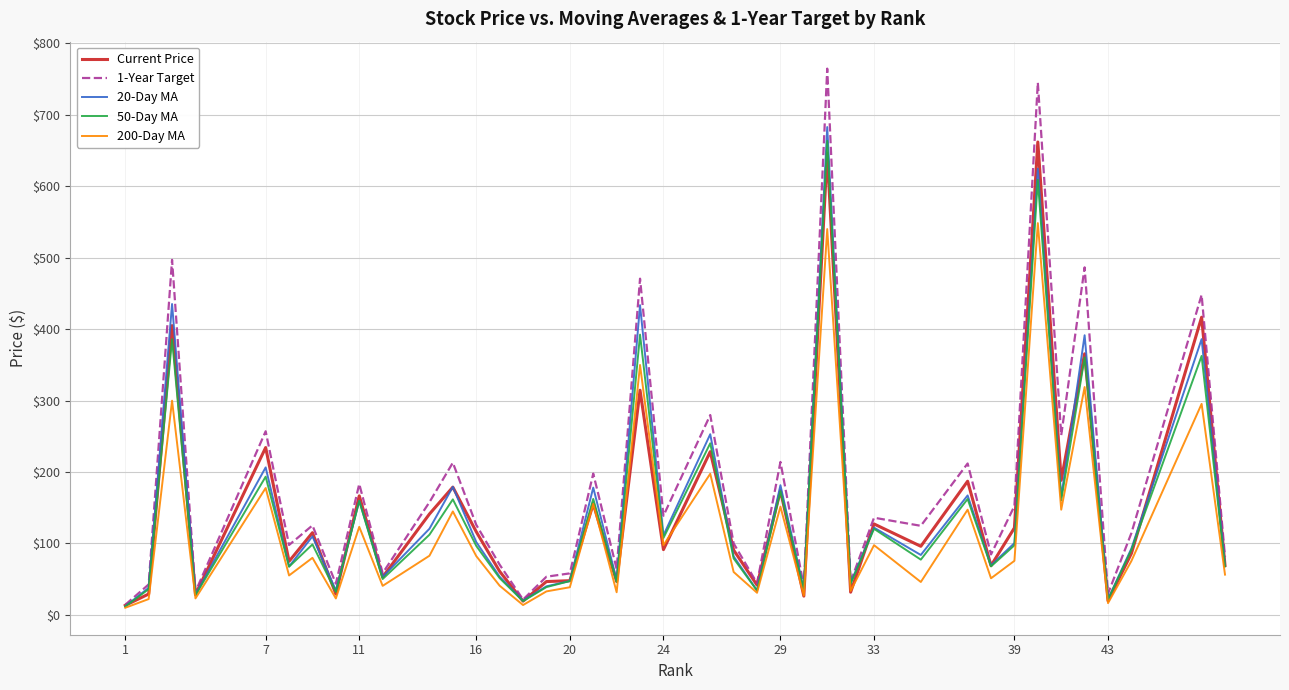

How many lines are shown in the chart?

5